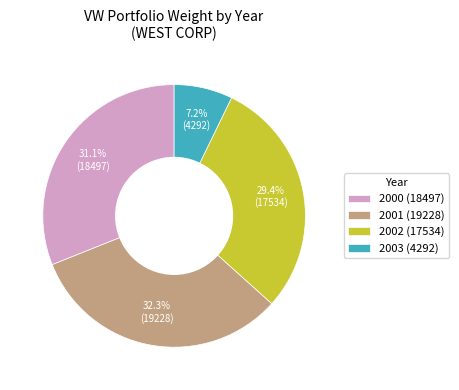

Does any single category account for the majority?

No